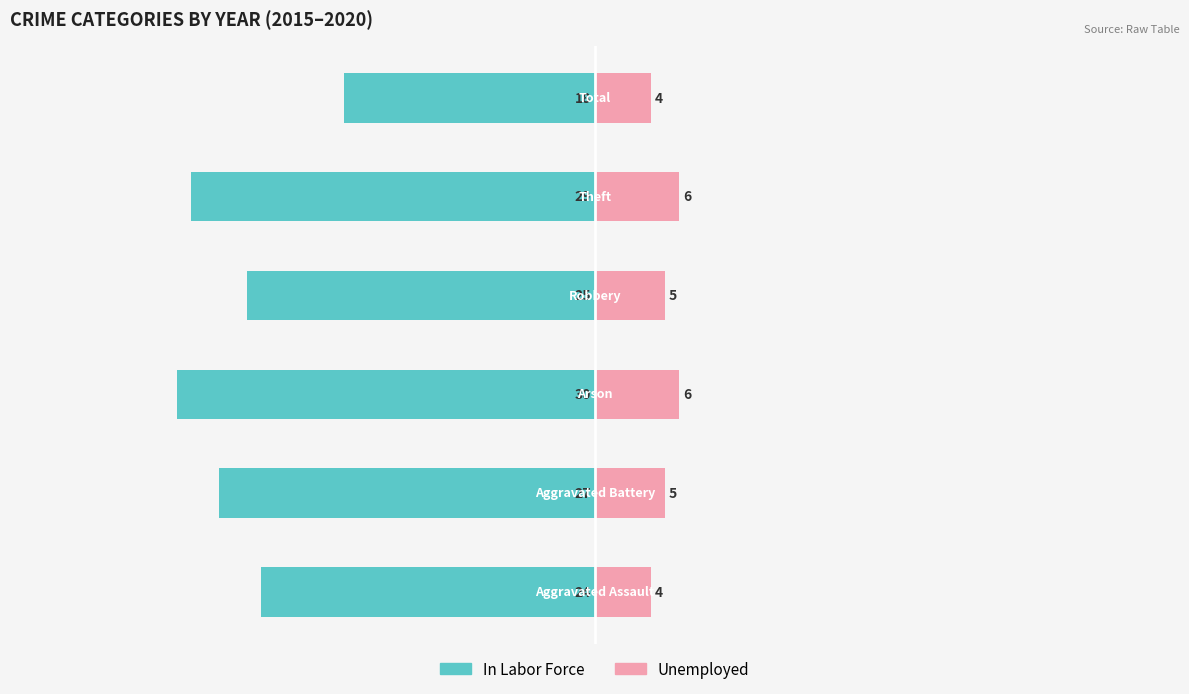

How many groups of bars are there?

6